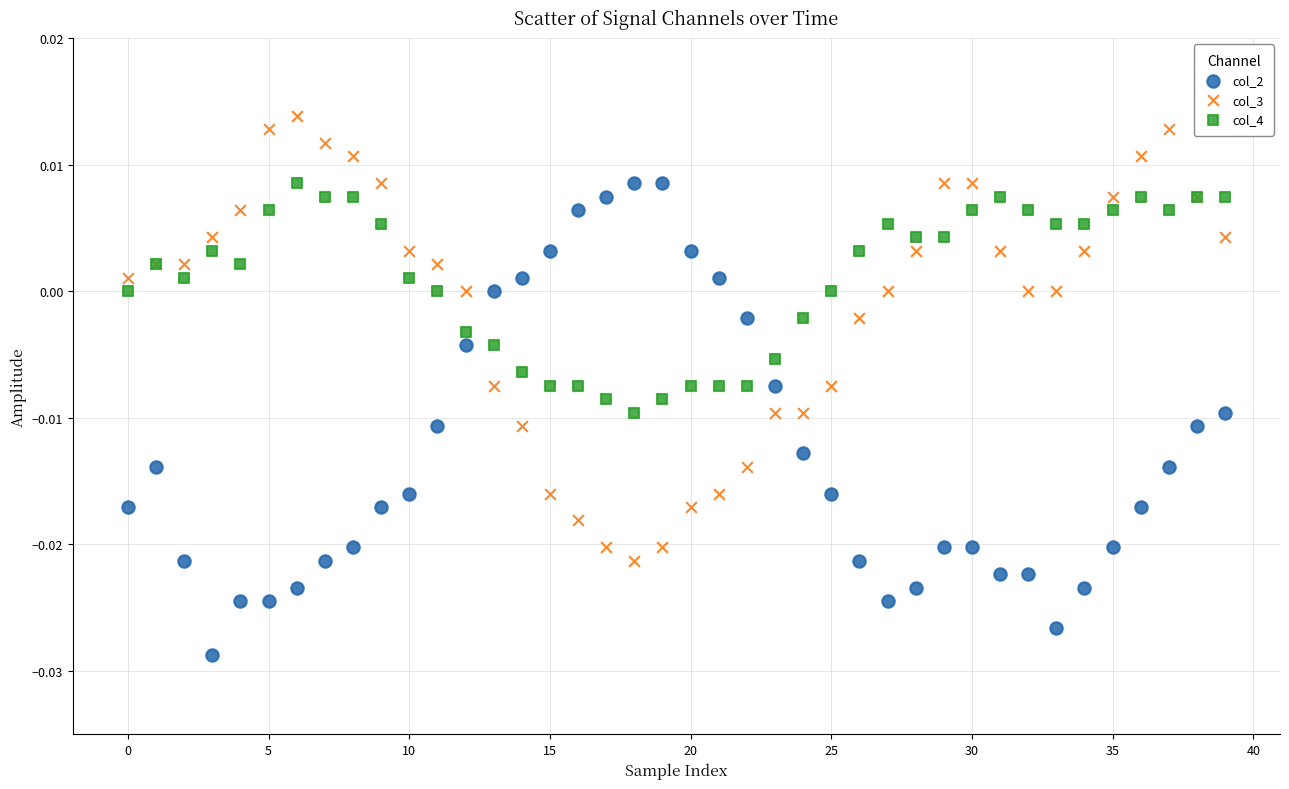

Which series reaches the maximum Y coordinate?

col_3